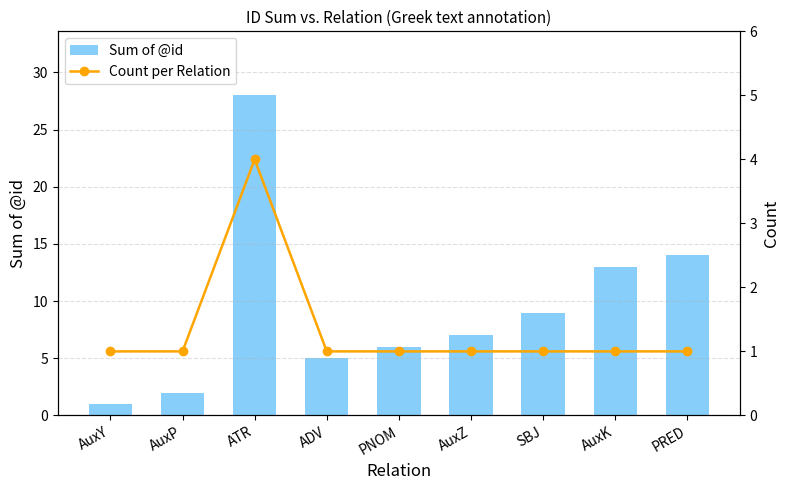

Rank the categories by Count per Relation value from highest to lowest.

ATR, AuxY, AuxP, ADV, PNOM, AuxZ, SBJ, AuxK, PRED